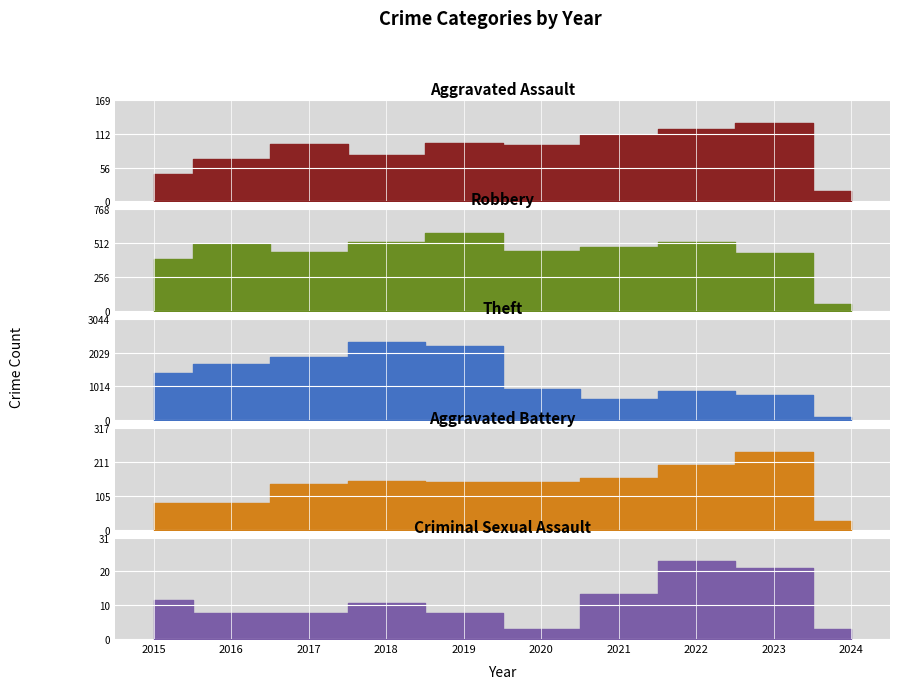

Count the number of categories in the chart.

10